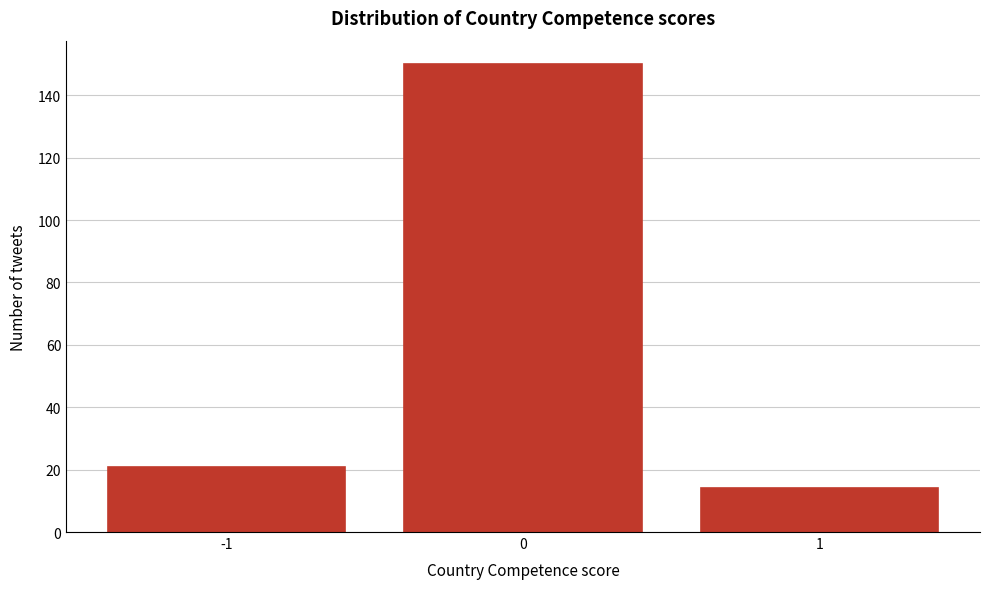

Reading left to right, extract all data points from this chart.

21	150	14